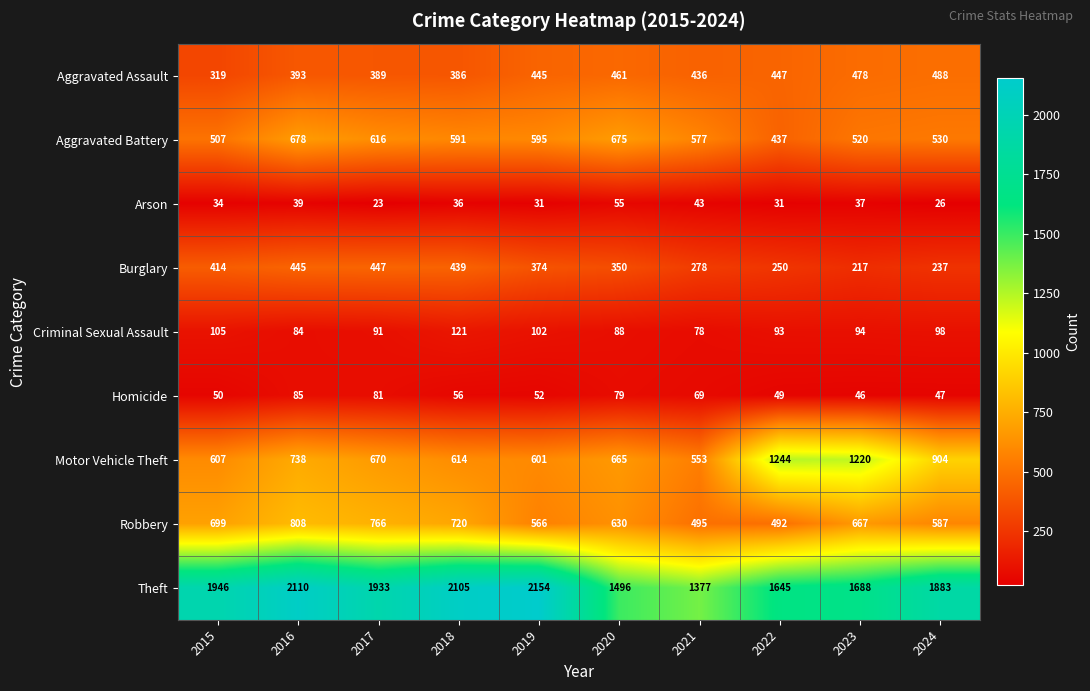

Rank the categories by Robbery value from lowest to highest.

2022, 2021, 2019, 2024, 2020, 2023, 2015, 2018, 2017, 2016